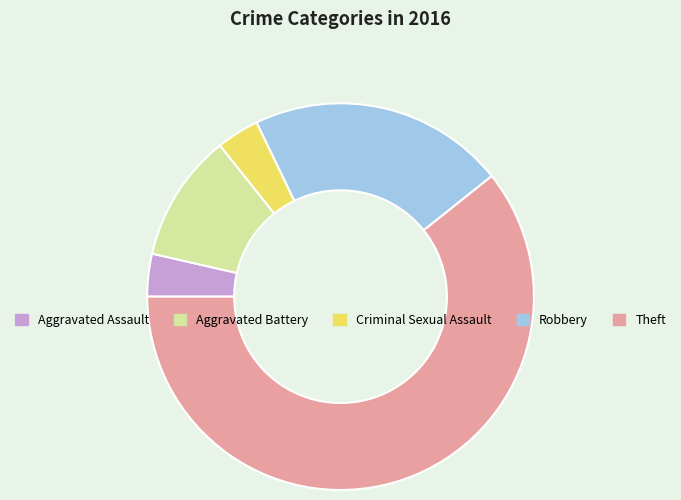

The Theft slice represents 47% of the pie. True or false?

False